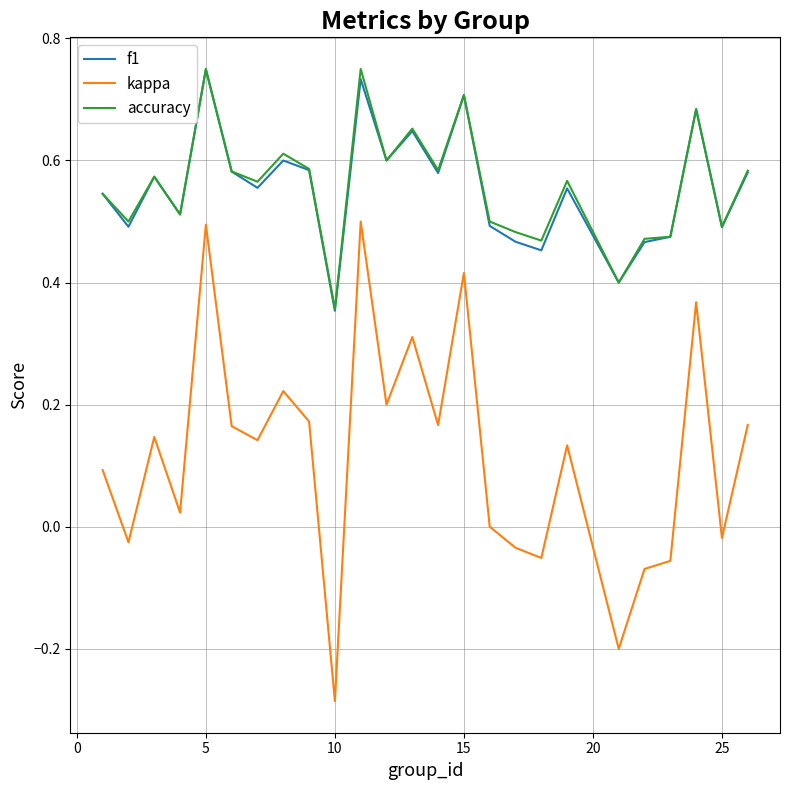

True or false: kappa and f1 cross at least once.

False